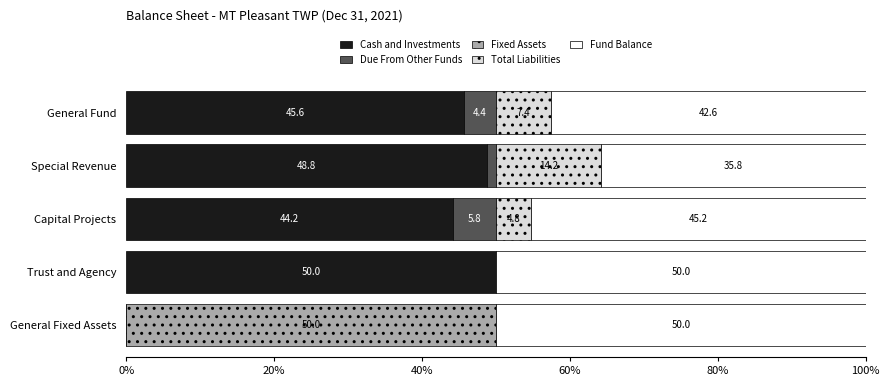

Is it true that Cash and Investments equals 50.0 at Trust and Agency?

True